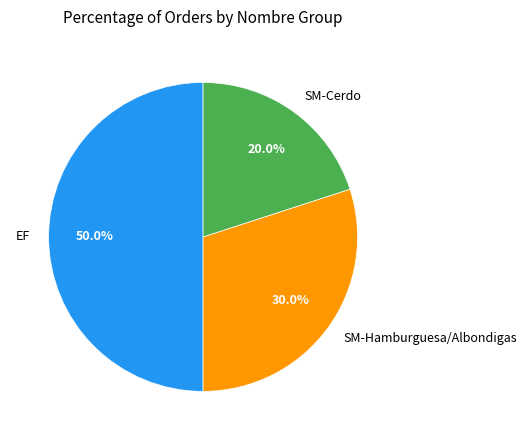

Is the sum of SM-Cerdo and EF greater than half?

Yes